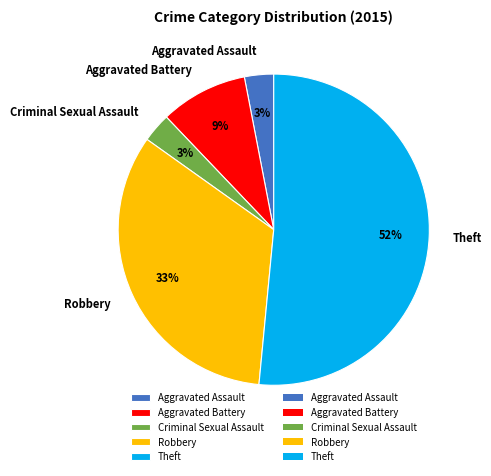

What is the largest slice in the pie chart?

Theft